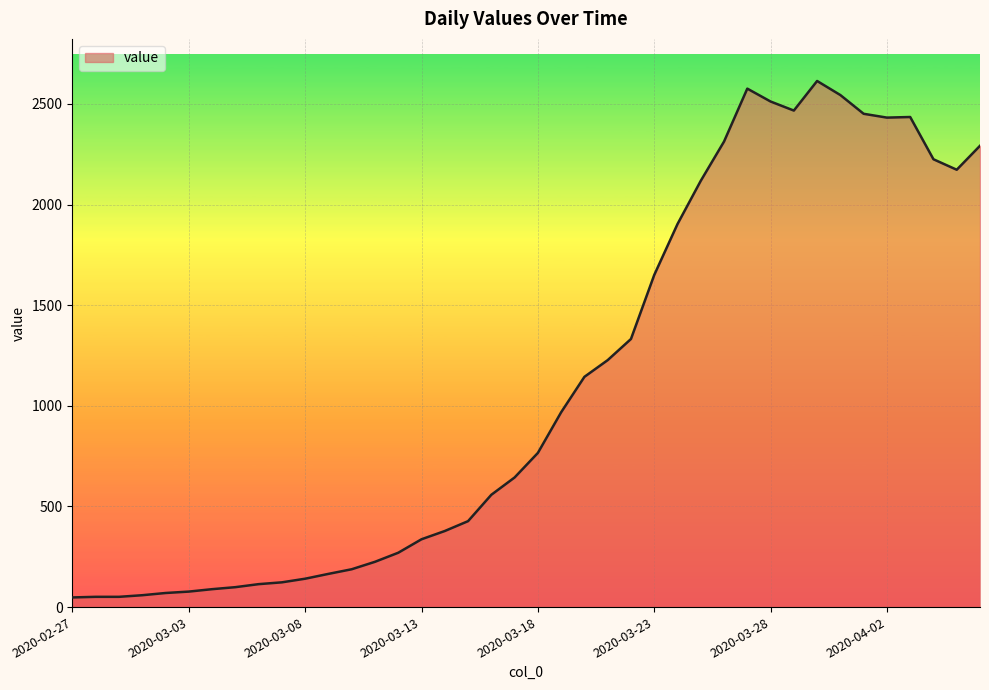

What is the difference between the maximum and minimum values?

2566